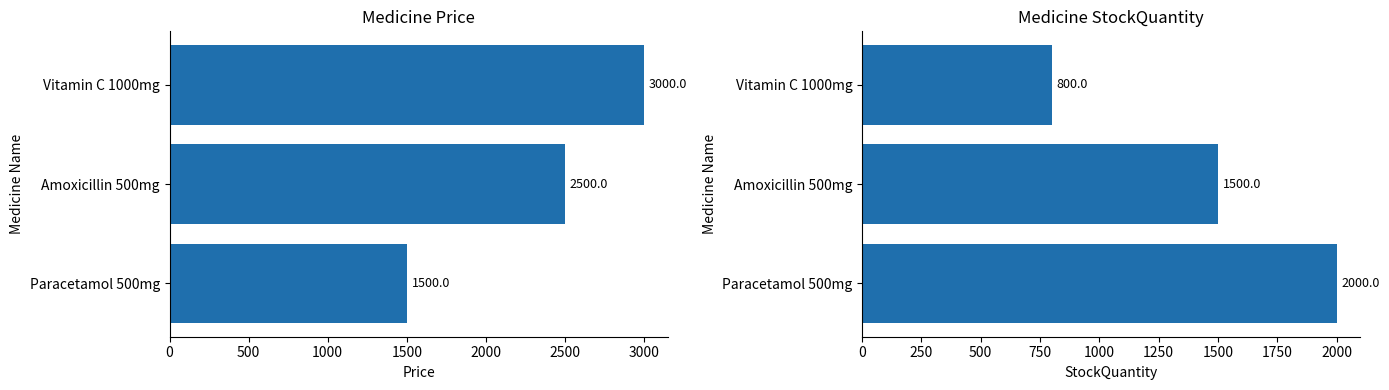

What is the average value of the Price series?

2333